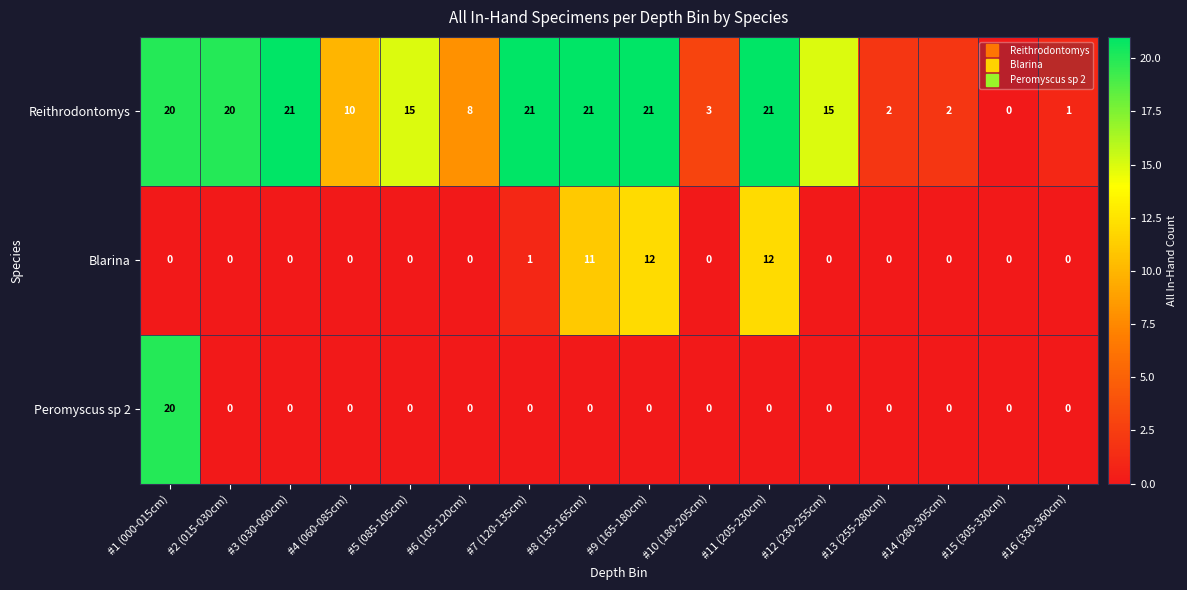

What is the difference between the highest and lowest values at #5 (085-105cm)?

15